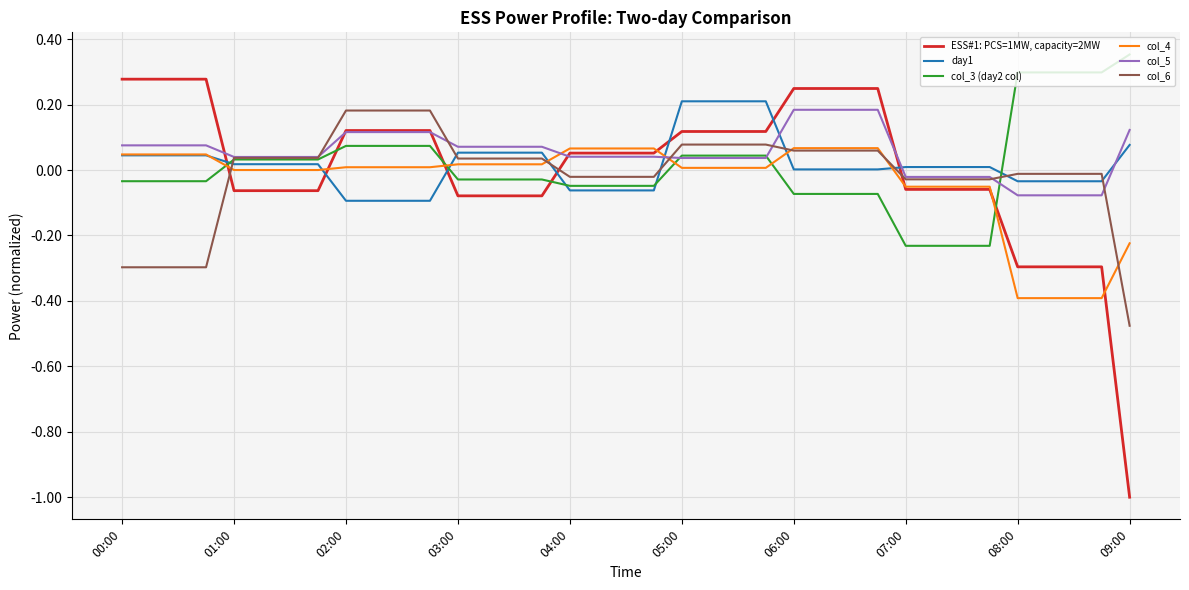

Does the chart display data point markers on the line(s)?

No